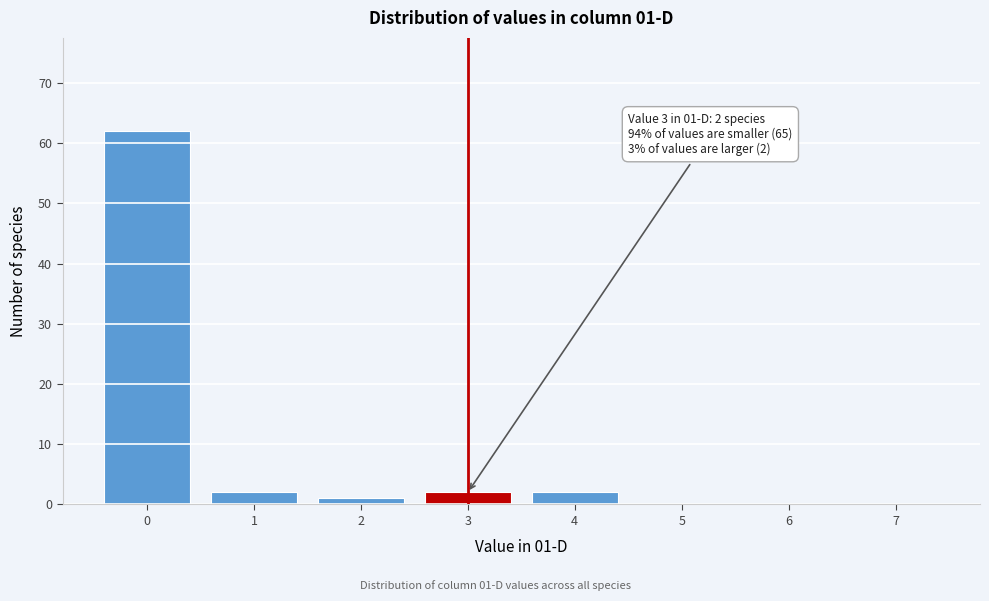

Reading left to right, list all the values displayed in this chart.

0=62	1=2	2=1	3=2	4=2	5=0	6=0	7=0